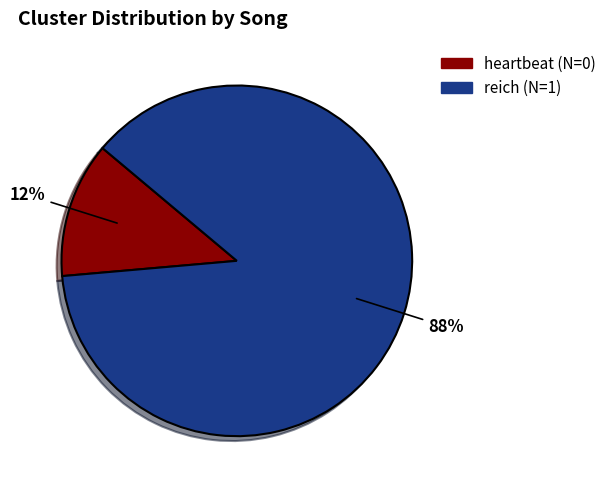

Rank the categories by value from highest to lowest.

reich (N=1), heartbeat (N=0)